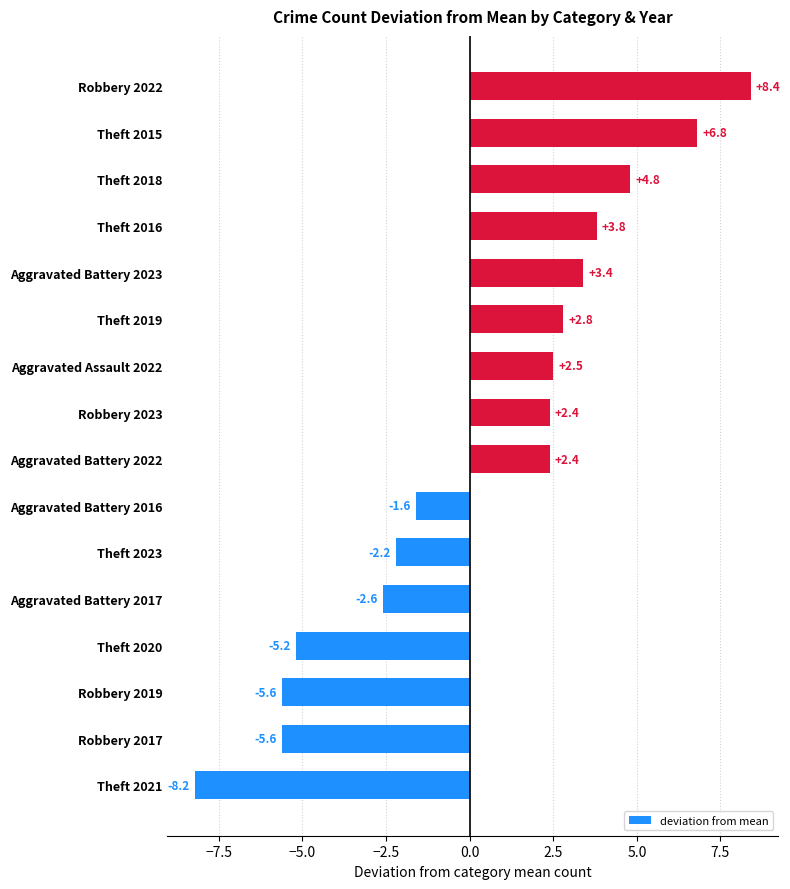

The chart shows a value of 3.8 at Theft 2016. True or false?

True